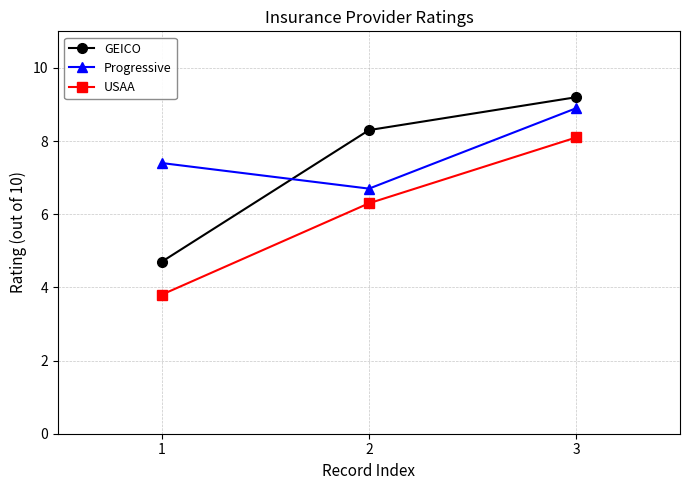

What is the approximate value of USAA at 1?

3.8